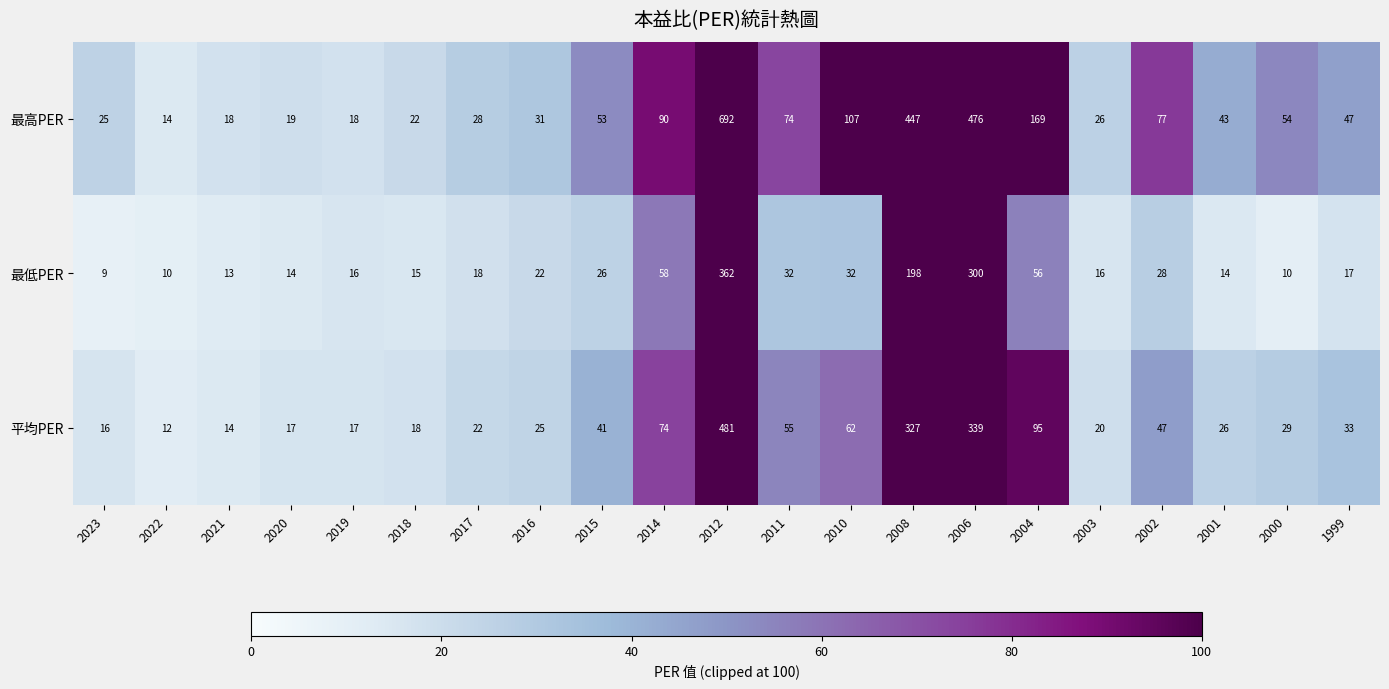

What is the minimum value shown in the chart?

9